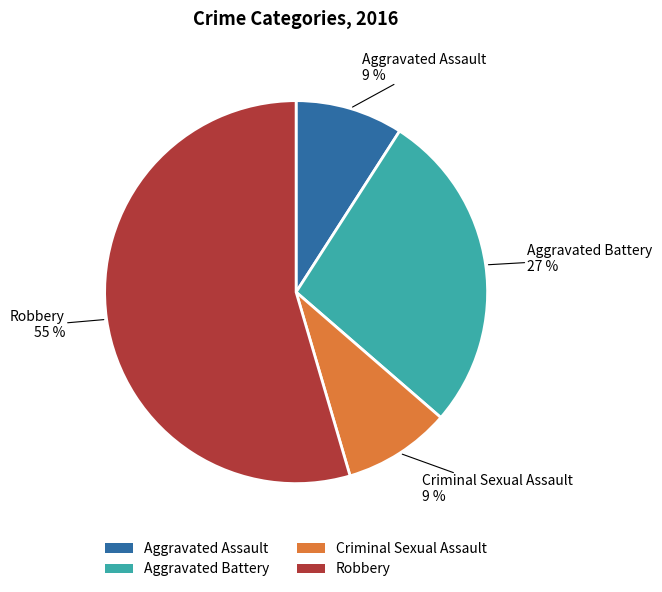

Which category has the biggest portion of the pie?

Robbery